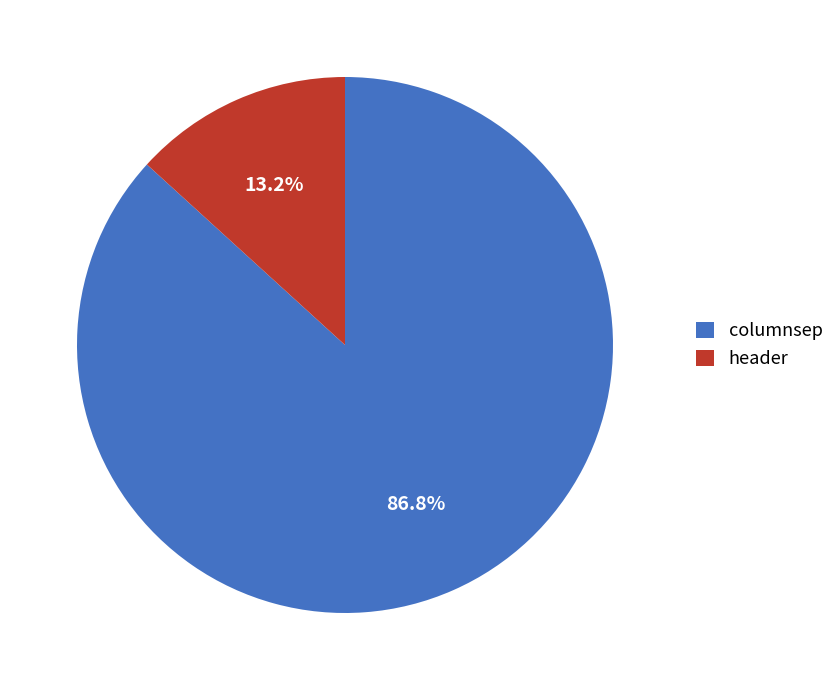

What is the smallest slice in the pie chart?

header